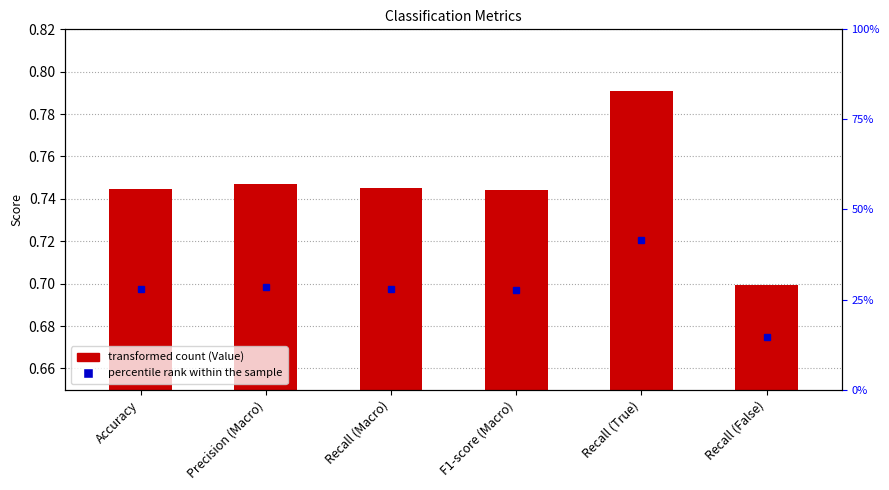

List the labels in order of value, smallest first.

Recall (False), F1-score (Macro), Accuracy, Recall (Macro), Precision (Macro), Recall (True)